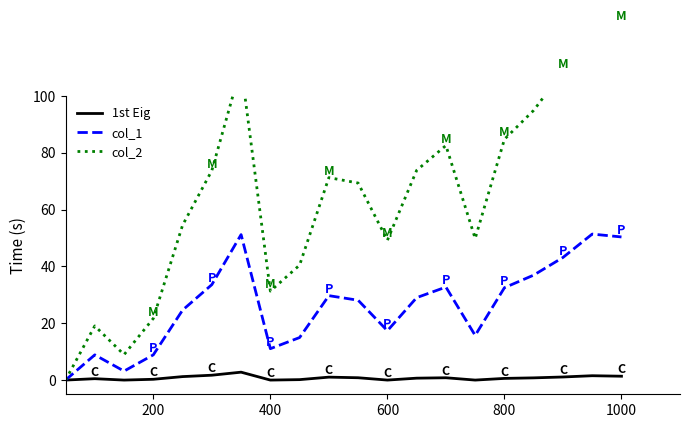

Is it true that col_1 equals 15.0 at 400?

False